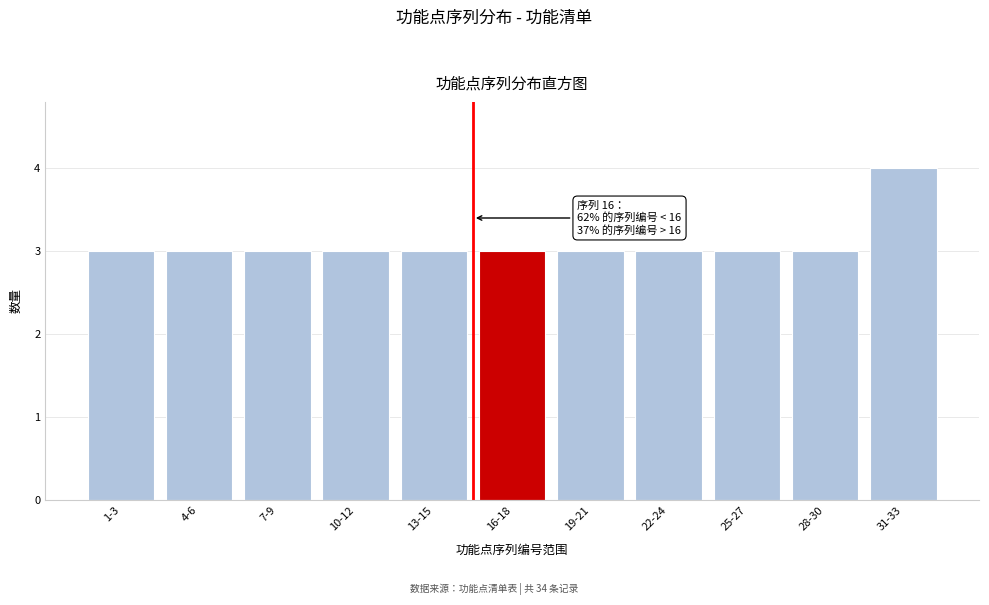

Reading right to left, extract all data points from this chart.

31-33=4	28-30=3	25-27=3	22-24=3	19-21=3	16-18=3	13-15=3	10-12=3	7-9=3	4-6=3	1-3=3